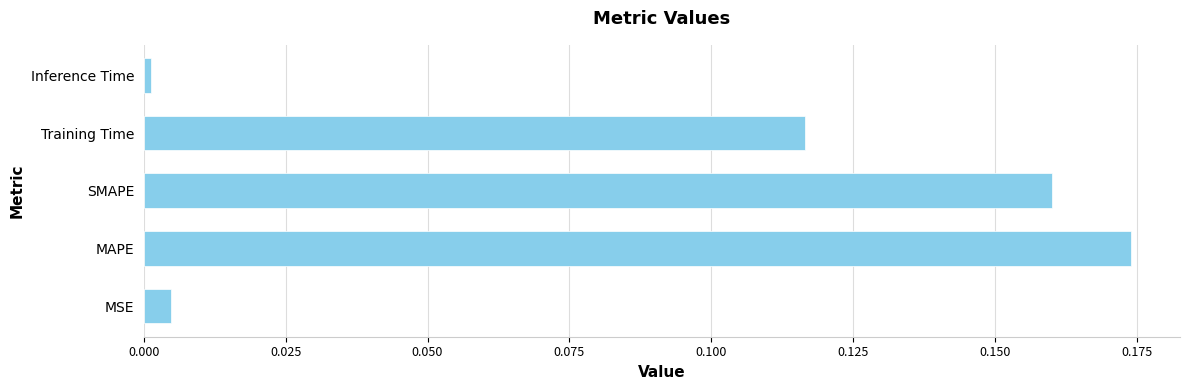

How many data points does each series have?

5